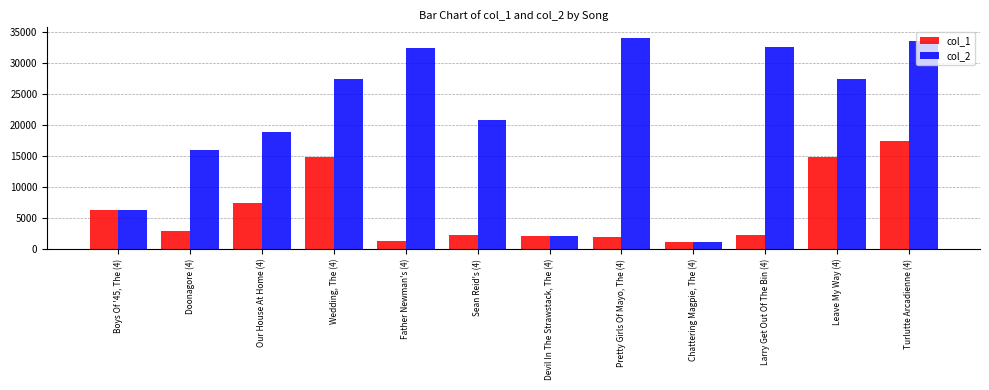

Rank the series by their average value, from lowest to highest.

col_1, col_2